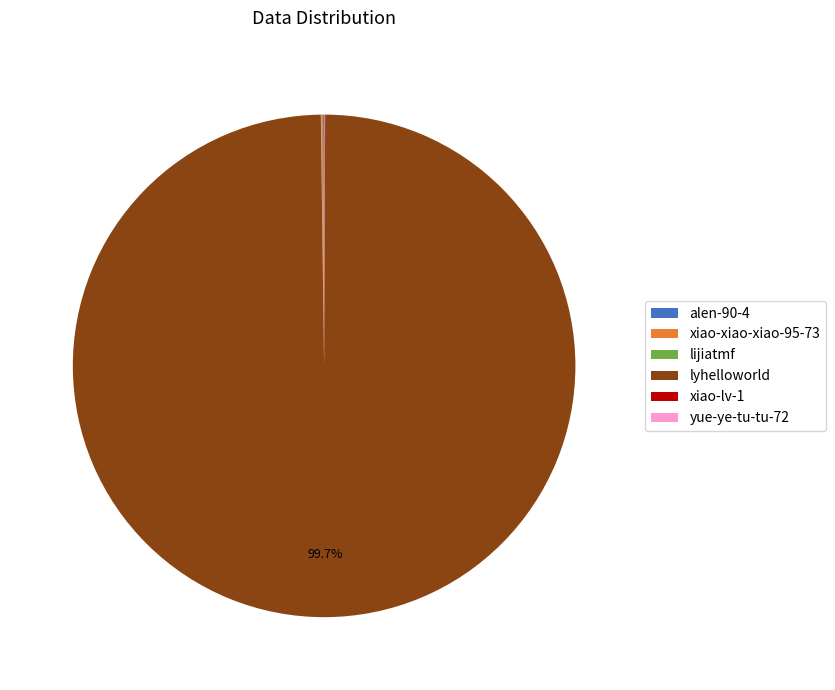

Is there a majority slice in this chart?

Yes